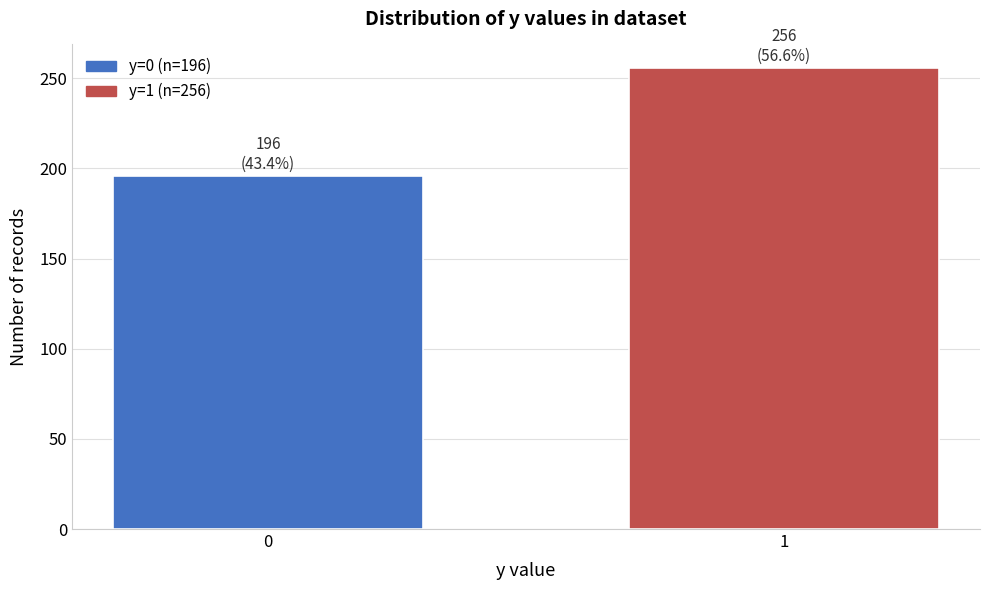

Reading left to right, transcribe all the data shown in this chart.

196	256